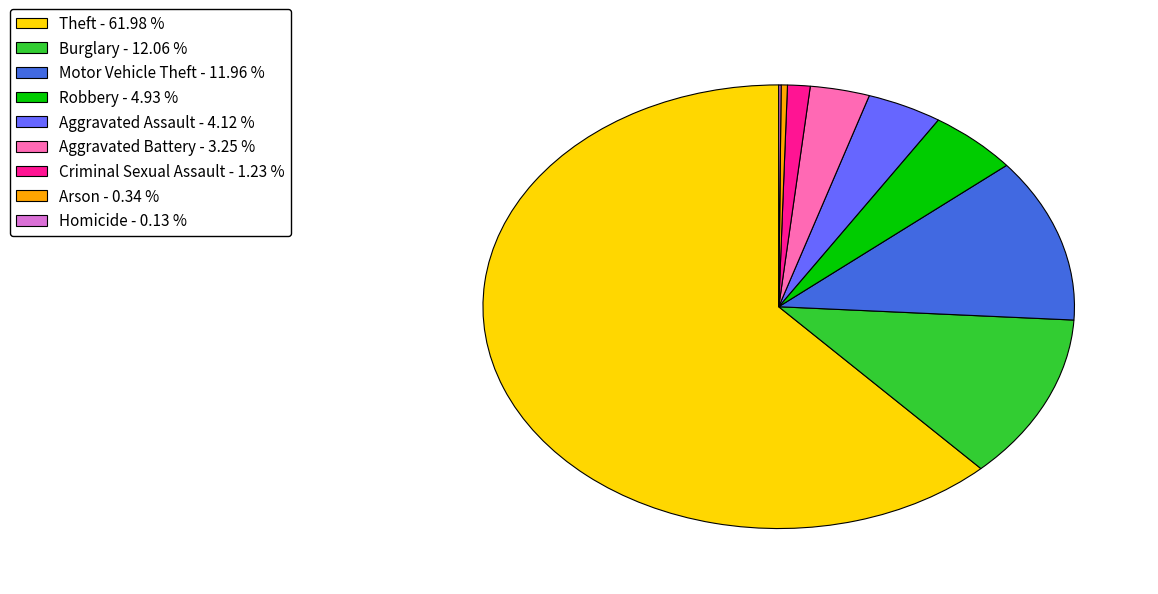

Which category has the biggest portion of the pie?

Theft